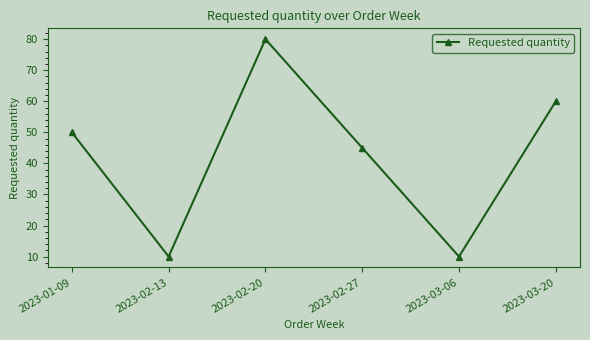

The value at 2023-02-20 is 53. True or false?

False